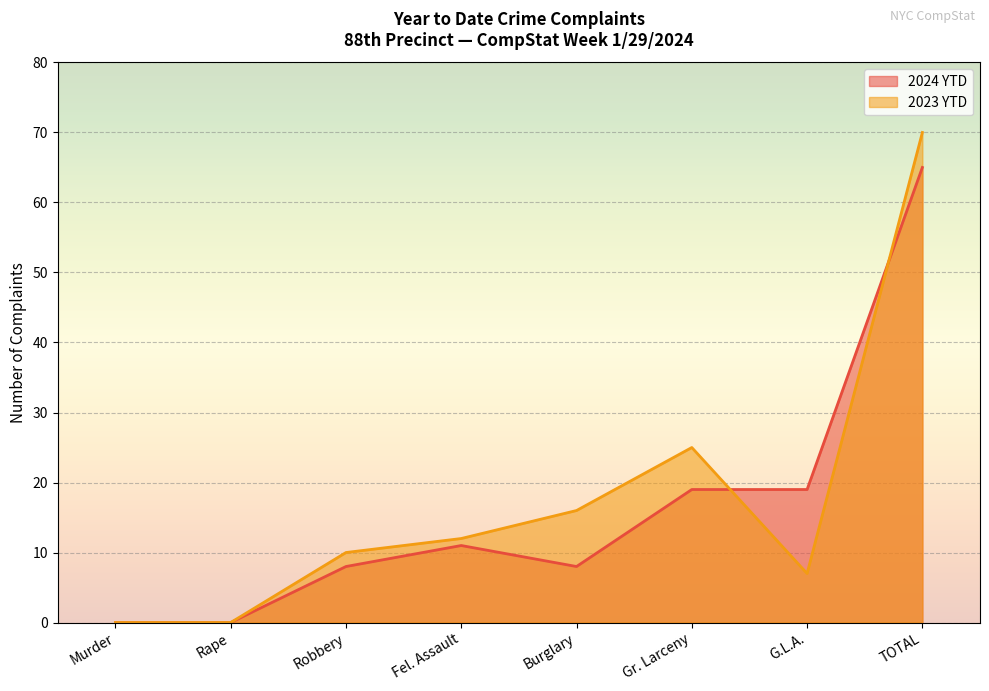

At Murder, list the series in order from largest to smallest.

2024 YTD, 2023 YTD